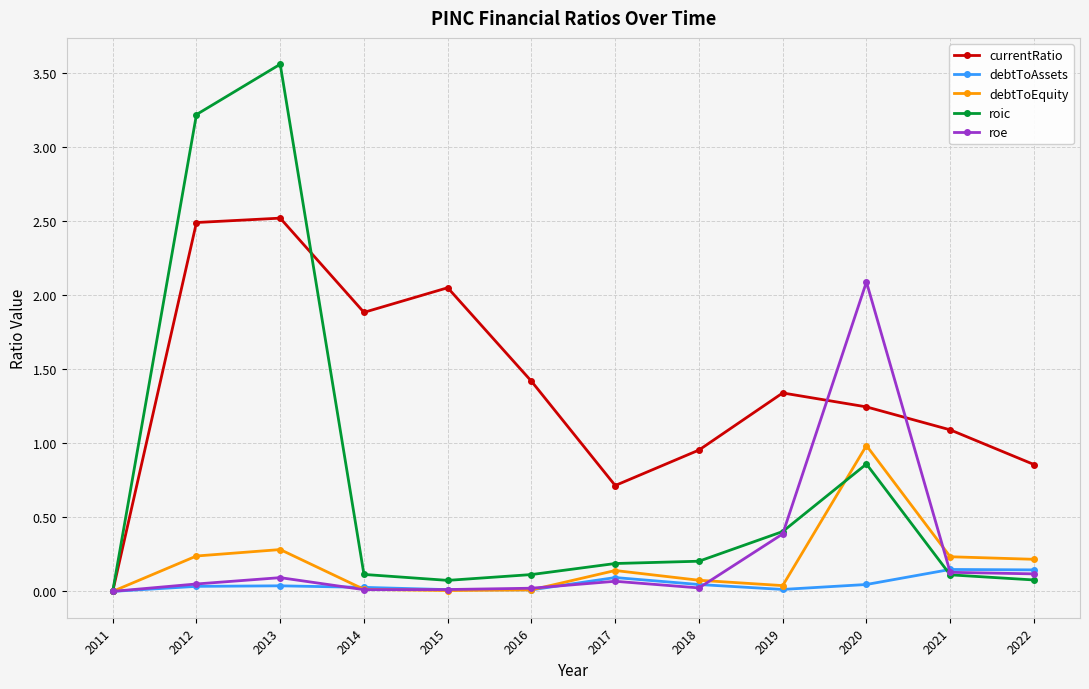

Where is the first local minimum for currentRatio?

2014